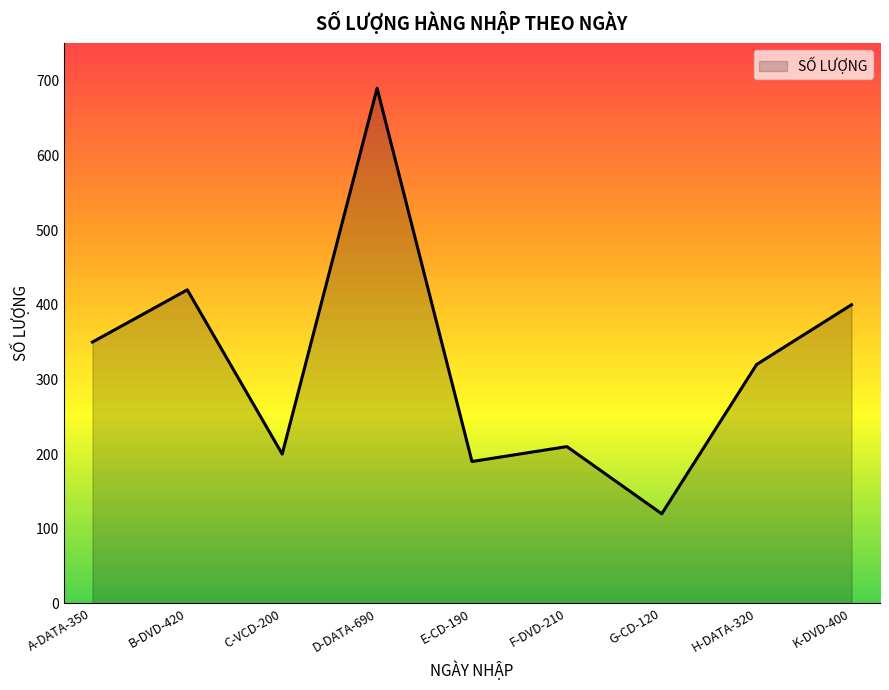

What is the difference between the maximum and minimum values?

570